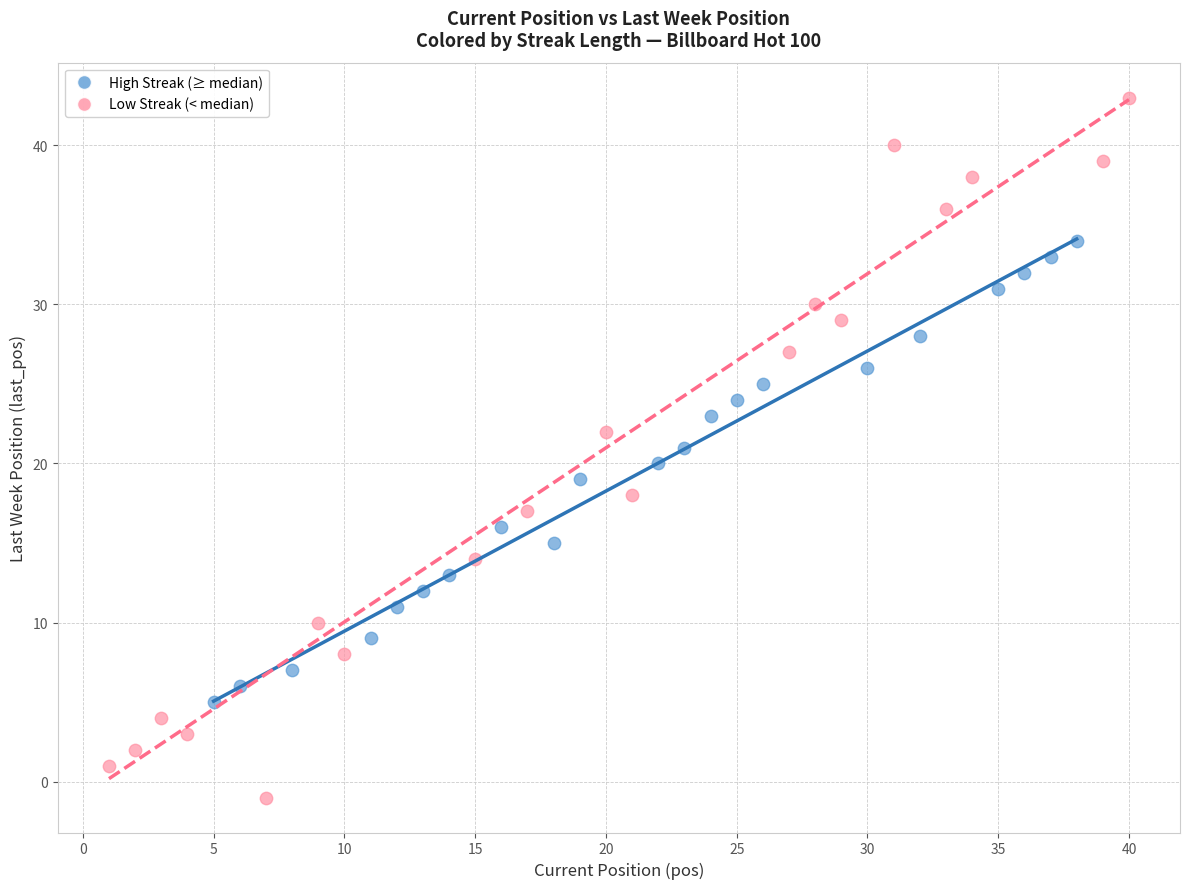

Which series reaches the minimum Y coordinate?

Low Streak (< median)